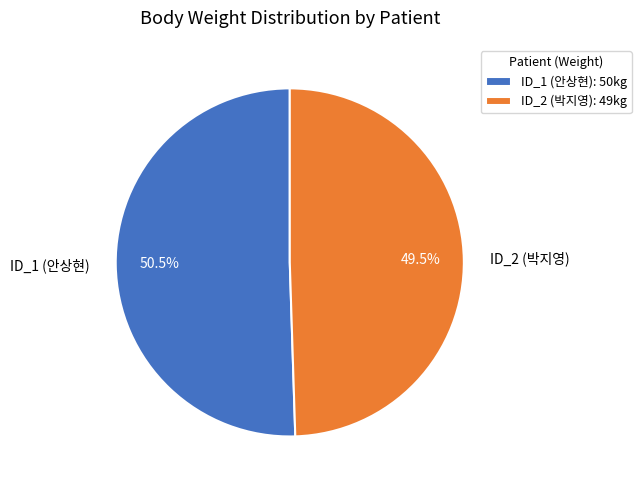

Approximately how many times larger is the value at ID_2 (박지영) compared to ID_1 (안상현)?

1.0